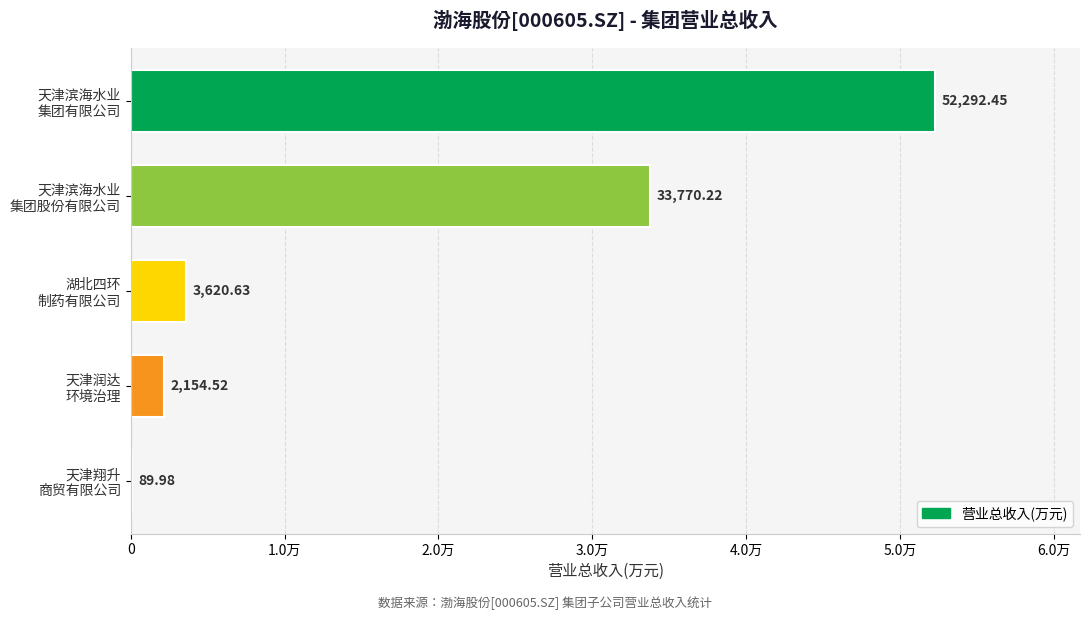

Are the bars horizontal?

Yes